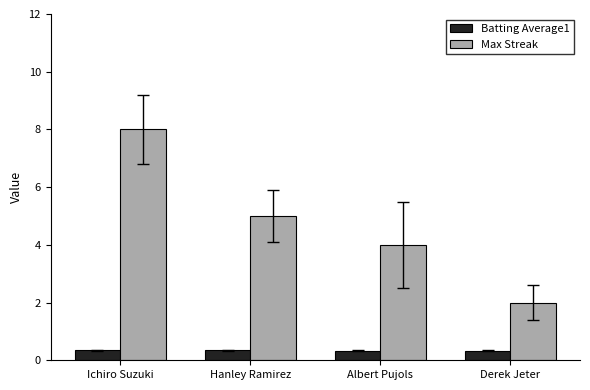

Rank the series by their maximum value, from lowest to highest.

Batting Average1, Max Streak